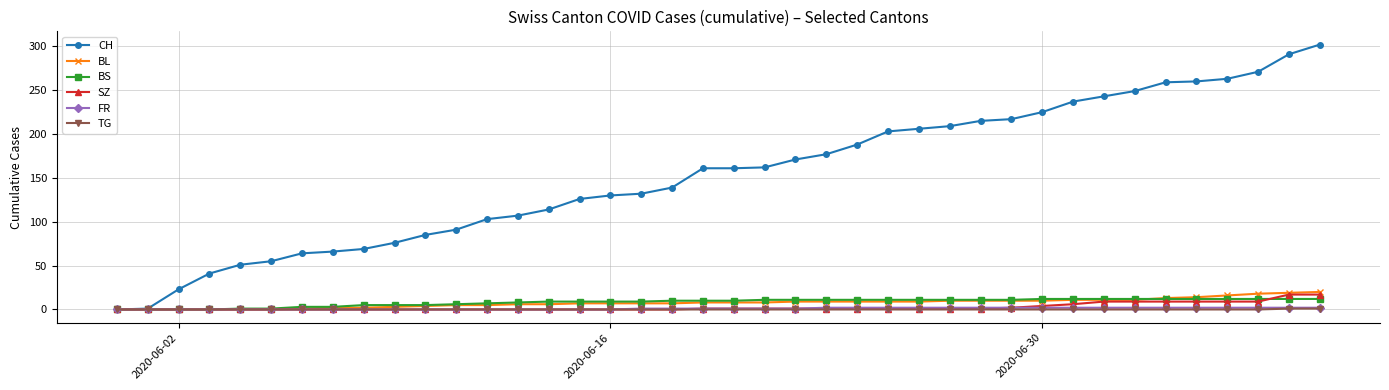

At how many categories does at least one series exceed 145?

21